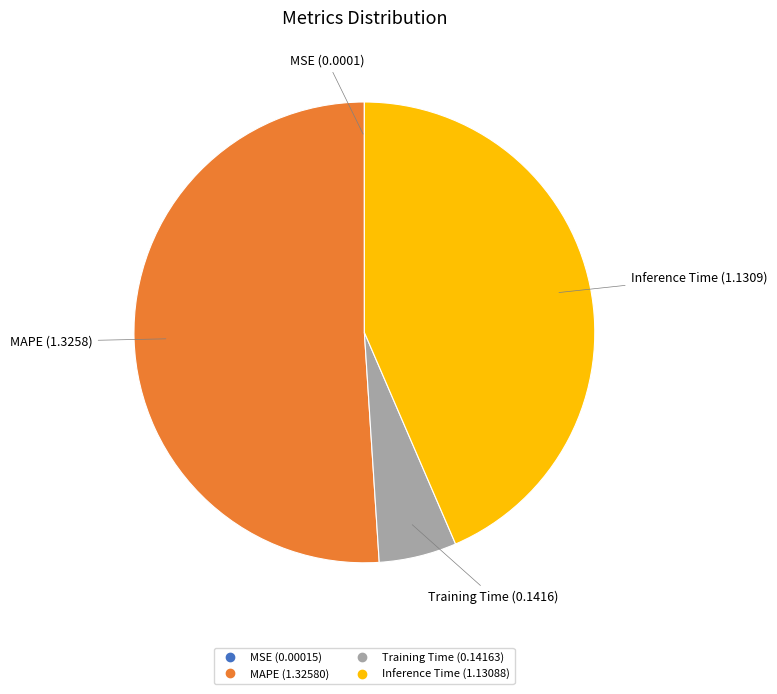

Is it true that Training Time is 17% of the pie?

False